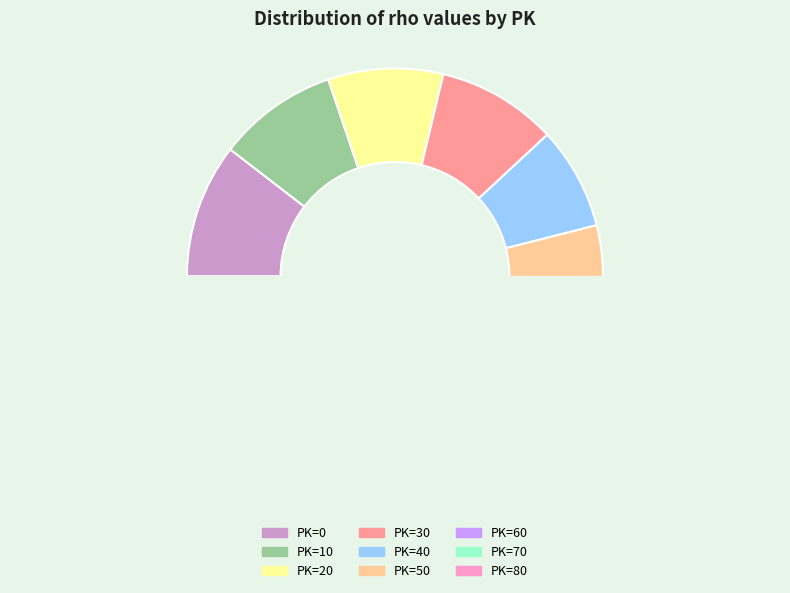

Which category has the smallest portion of the pie?

50